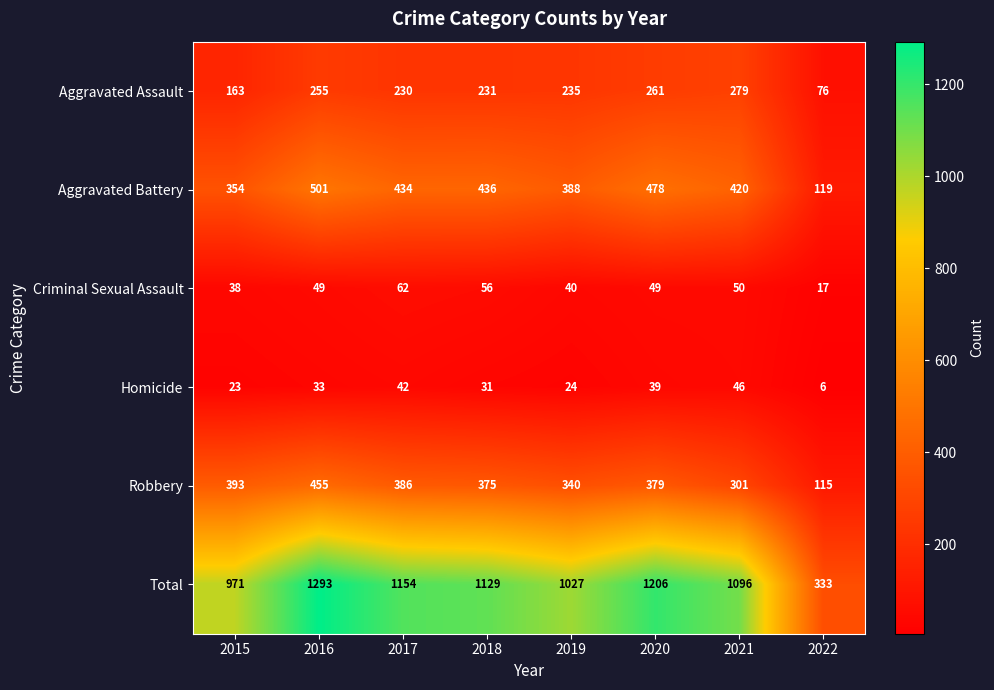

At how many categories does at least one series exceed 679?

7